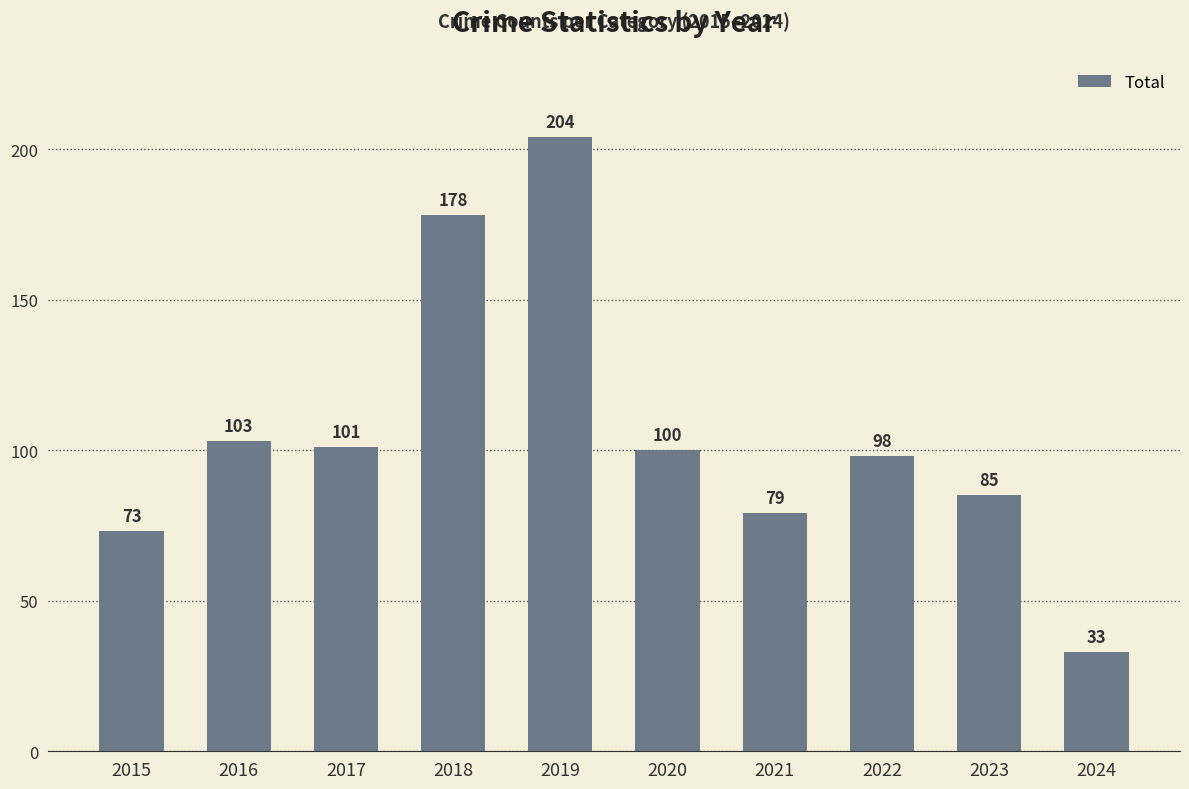

Rank the categories by value from lowest to highest.

2024, 2015, 2021, 2023, 2022, 2020, 2017, 2016, 2018, 2019